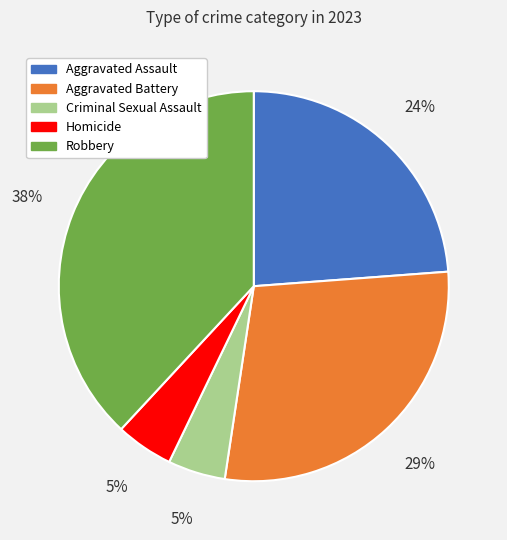

To the nearest percent, what is the difference between the Aggravated Assault and Homicide slice percentages?

19%